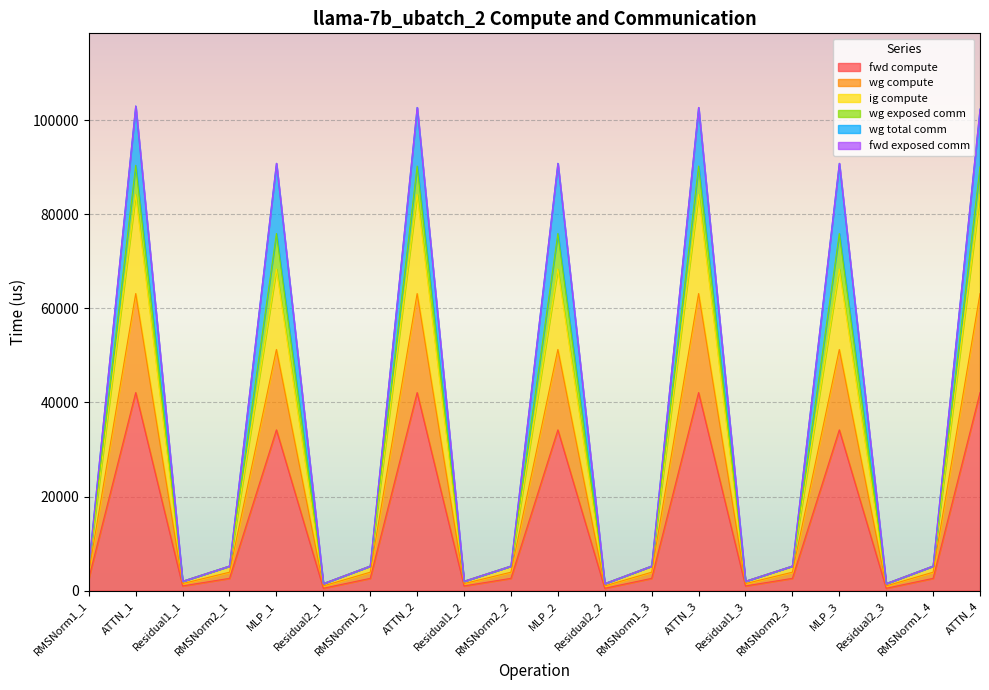

The wg total comm series shows 90808.4 at MLP_1. True or false?

True